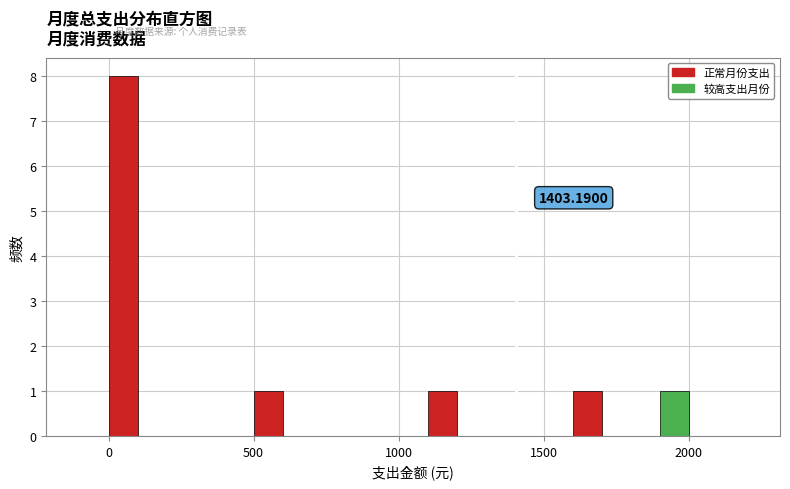

Read against the x-axis, roughly where is the centre of the tallest bar?

50